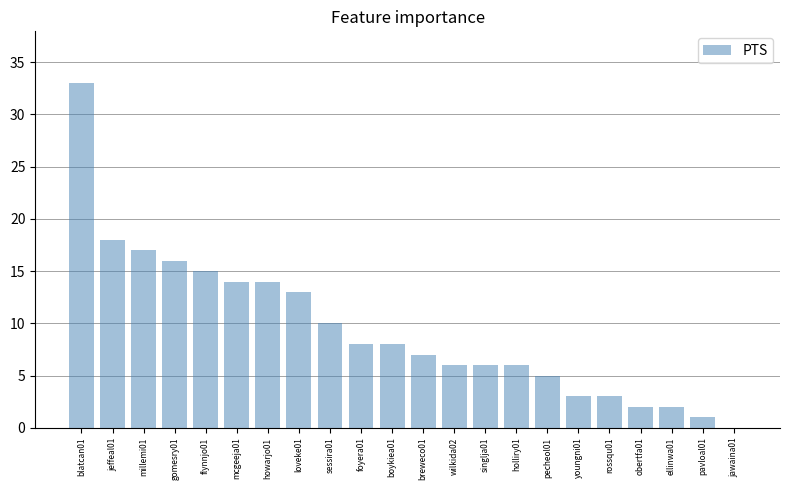

Between mcgeeja01 and jawaina01, which is larger?

mcgeeja01